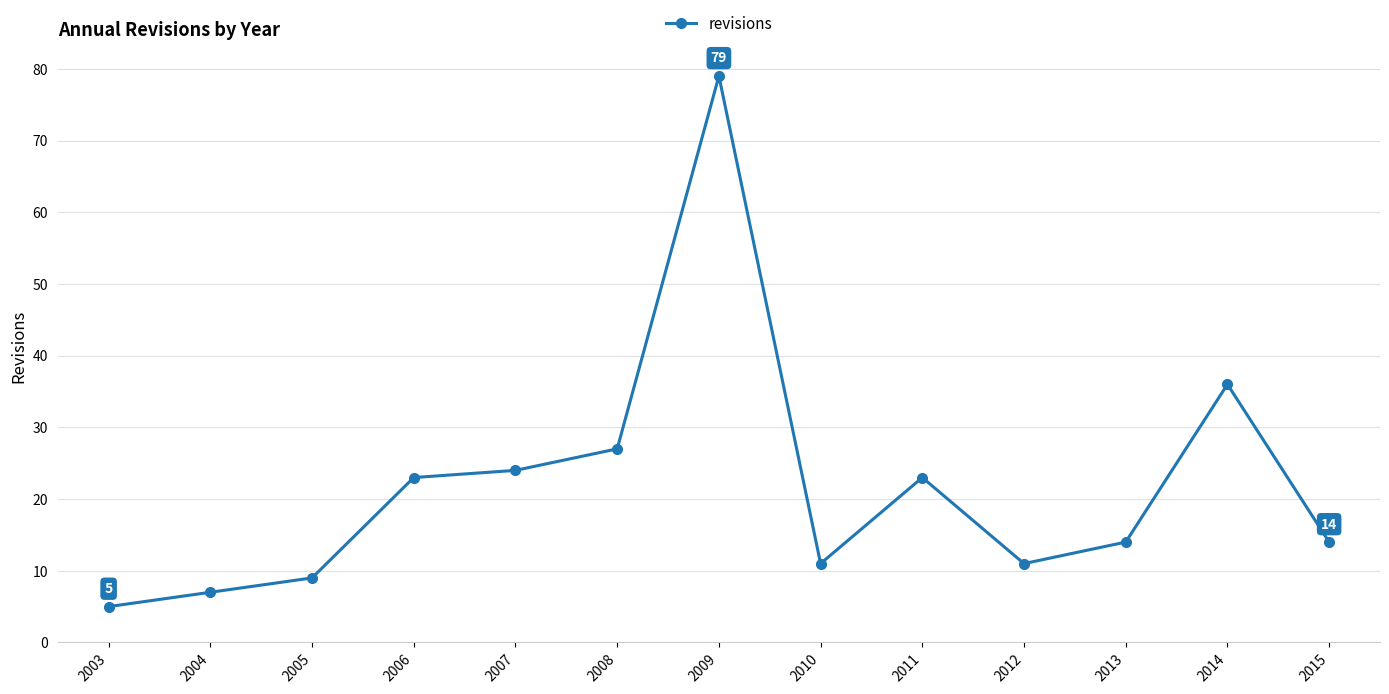

What is the value of the 13th point from the left?

14